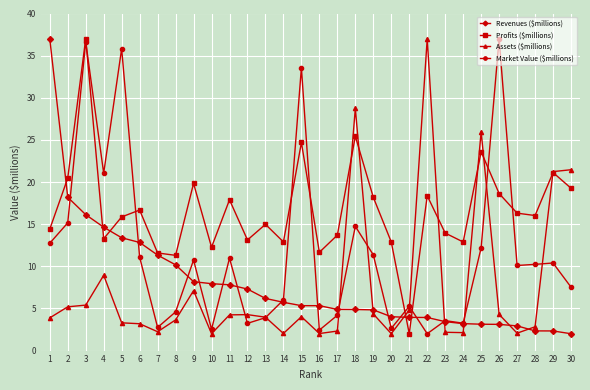

True or false: Profits ($millions) has more than 0 points higher than both neighbors.

True